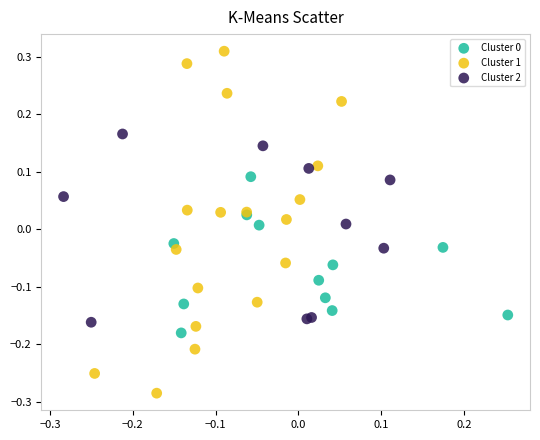

Which series reaches the maximum Y coordinate?

Cluster 1